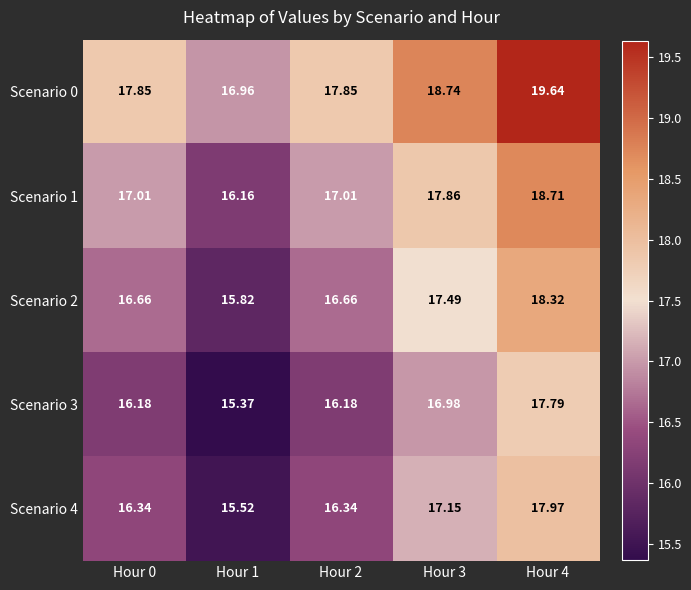

Is the value of Scenario 2 at Hour 3 greater than the value of Scenario 3 at Hour 4?

No